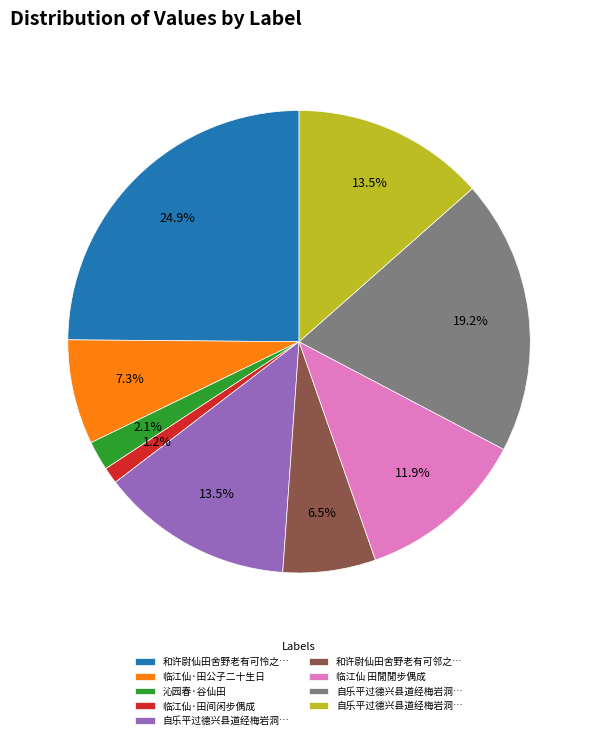

Does any single category account for the majority?

No